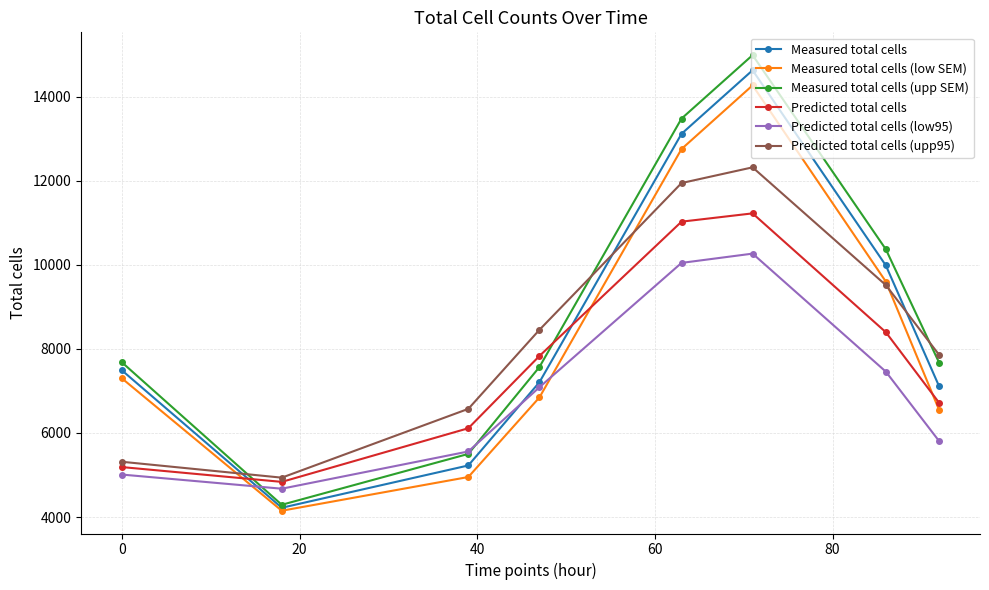

What is the minimum value for Predicted total cells (upp95)?

4937.1